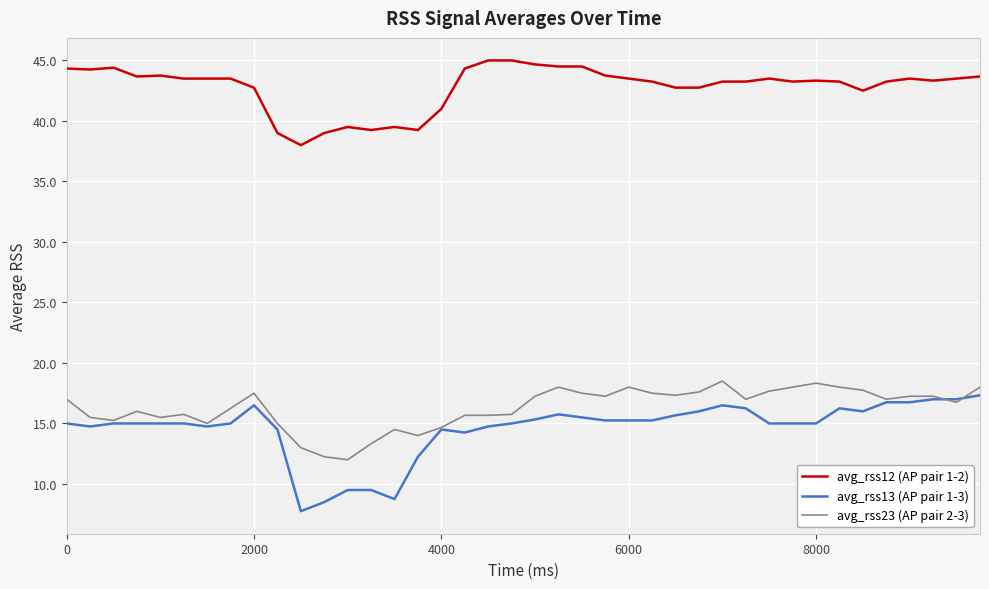

What is the lowest value of the avg_rss13 (AP pair 1-3) series?

7.8